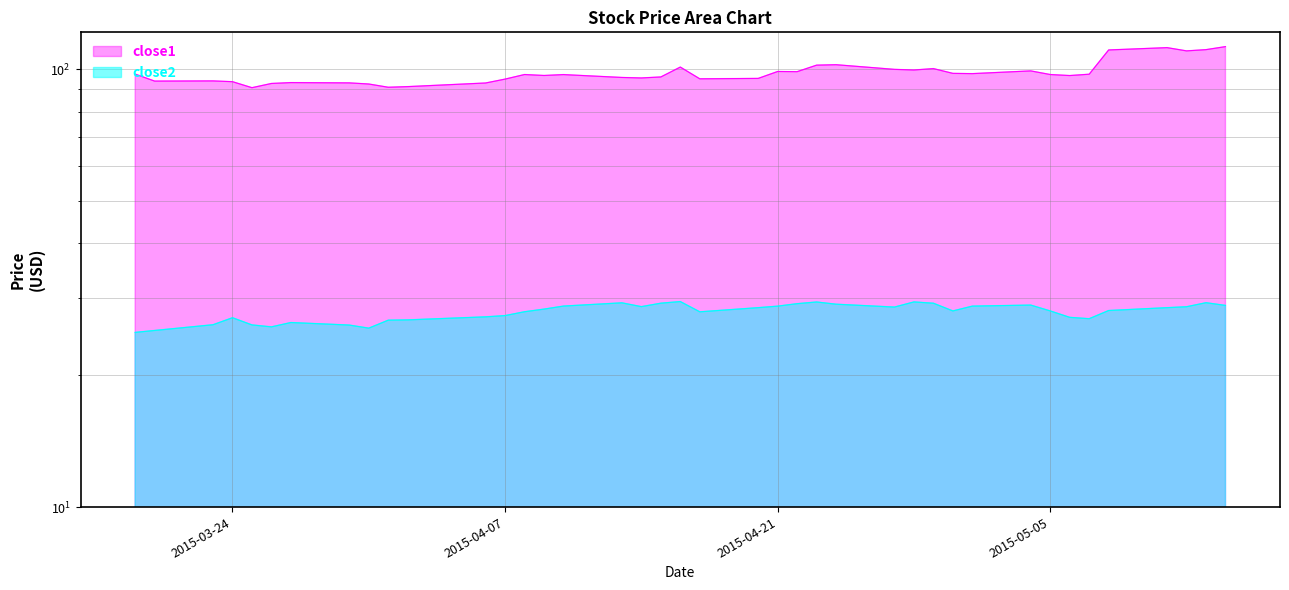

At which label does close1 reach its minimum?

2015-03-25